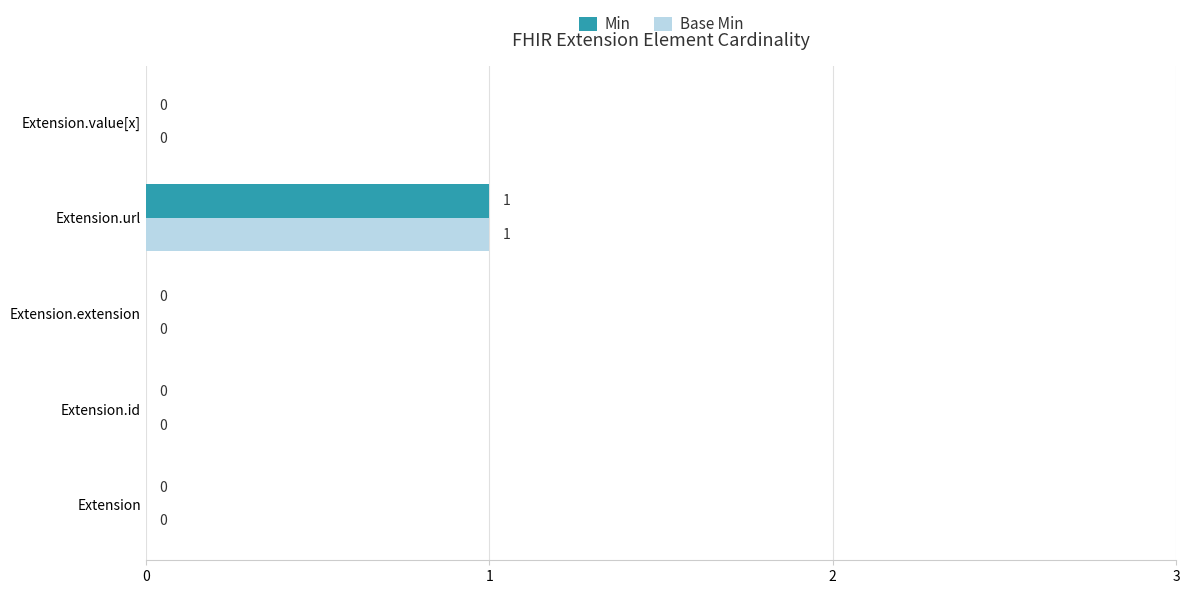

True or false: Base Min has a value of 0 at Extension.value[x].

True